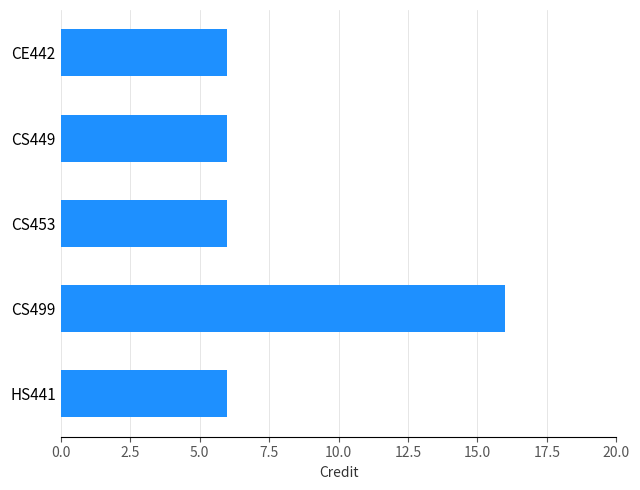

True or false: the data shows 3 at CS449.

False